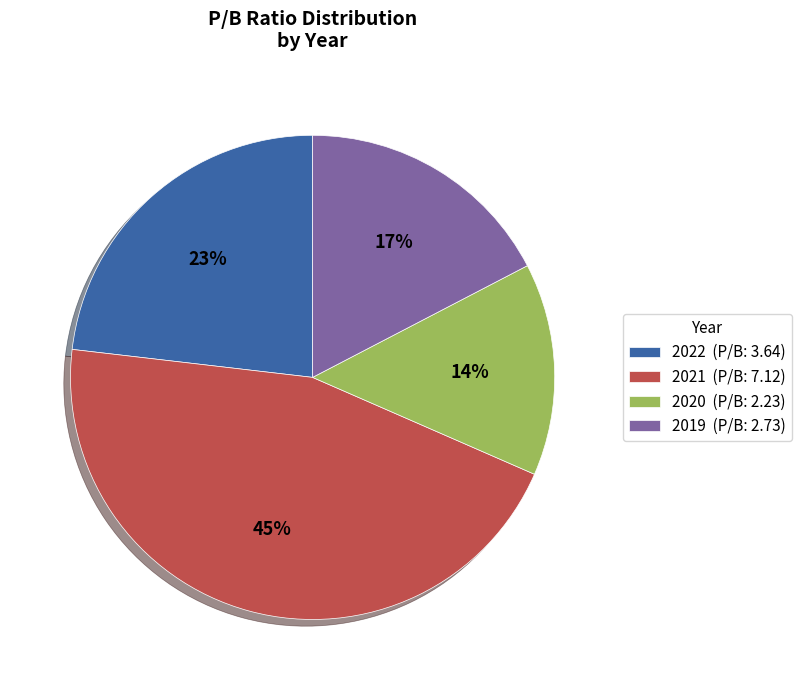

True or false: 2019 accounts for 11% of the total.

False